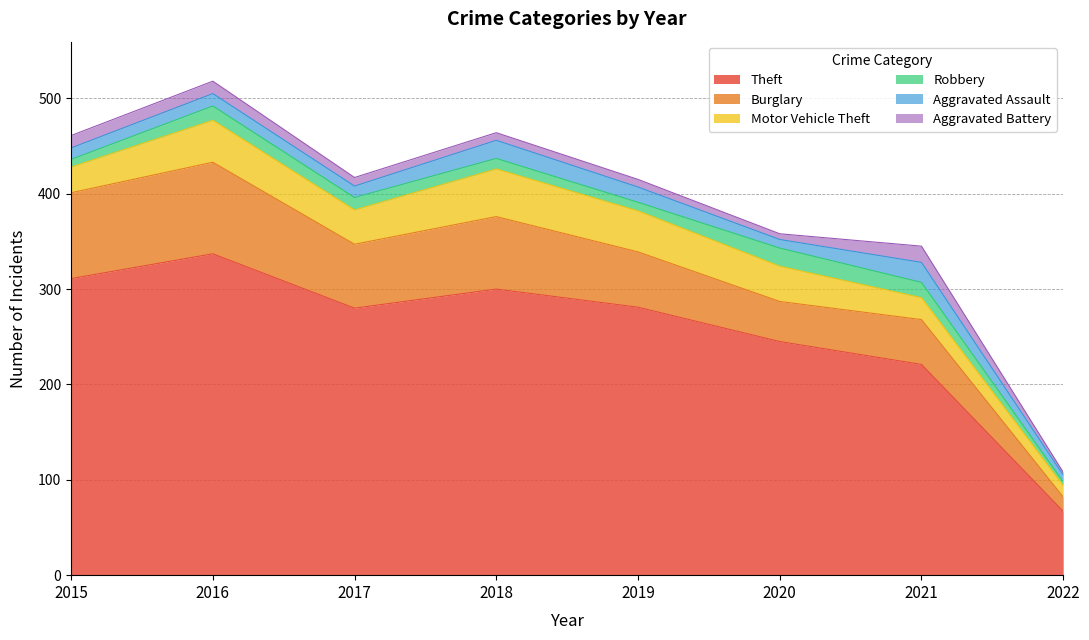

What is the difference between the maximum and minimum values in the Robbery series?

15